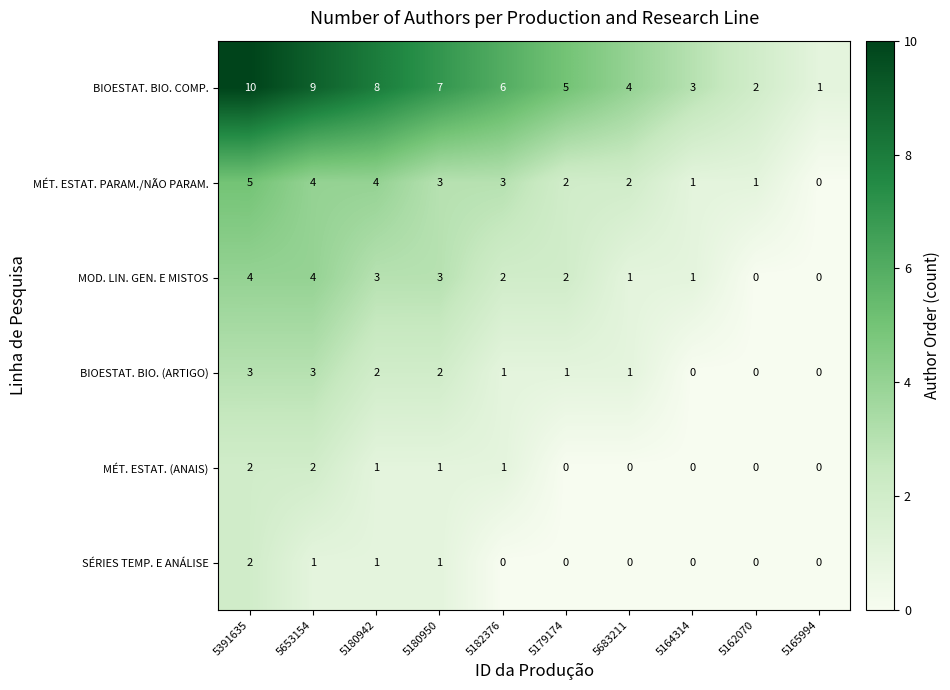

Count the MÉT. ESTAT. (ANAIS) values in the range 0 to 1.

8